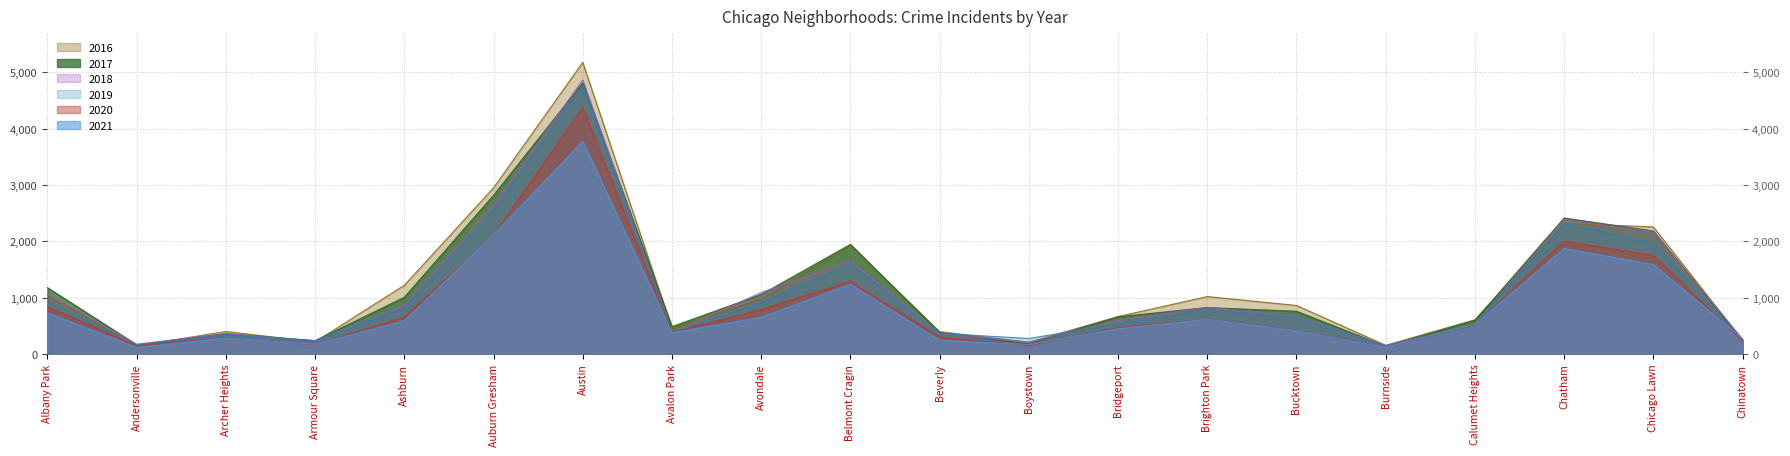

What is the label of the 15th point from the right?

Auburn Gresham